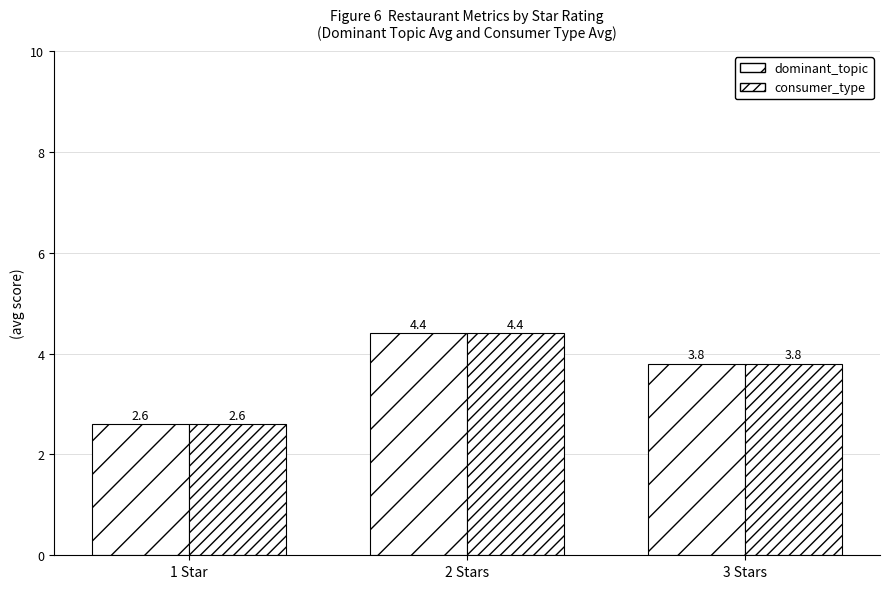

What is the minimum value shown in the chart?

2.6